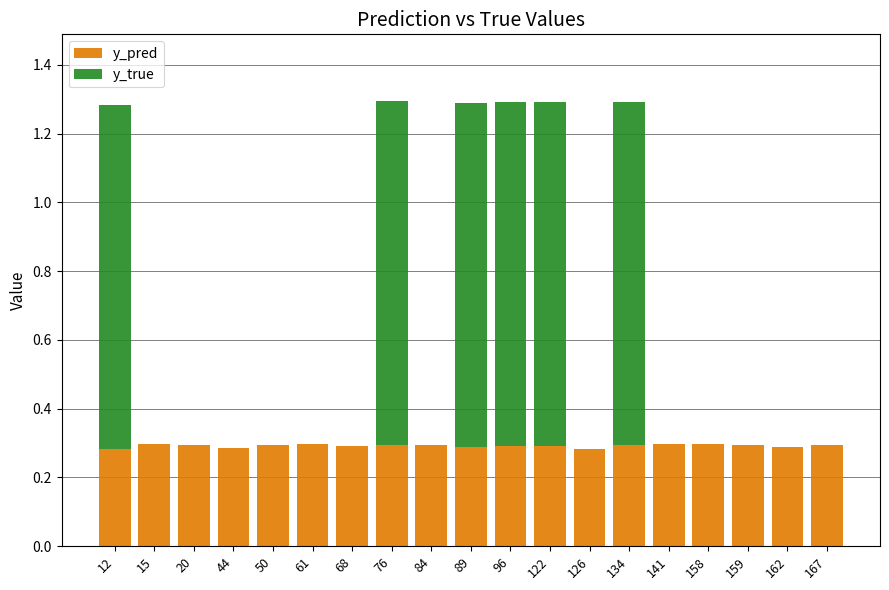

What are all the series names shown in the legend?

y_pred, y_true